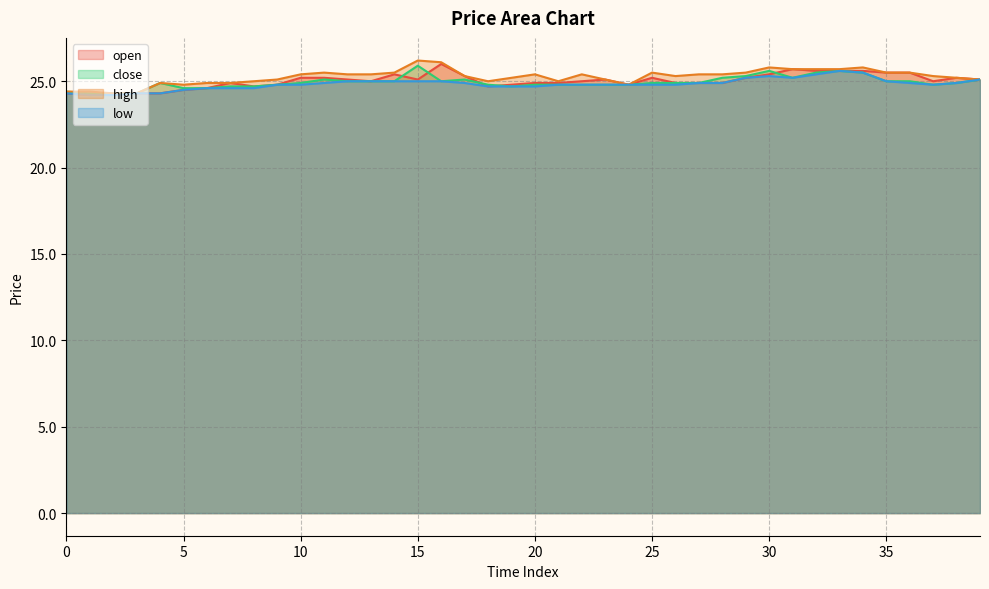

What is the value of the close point at the 1st from the left?

24.4